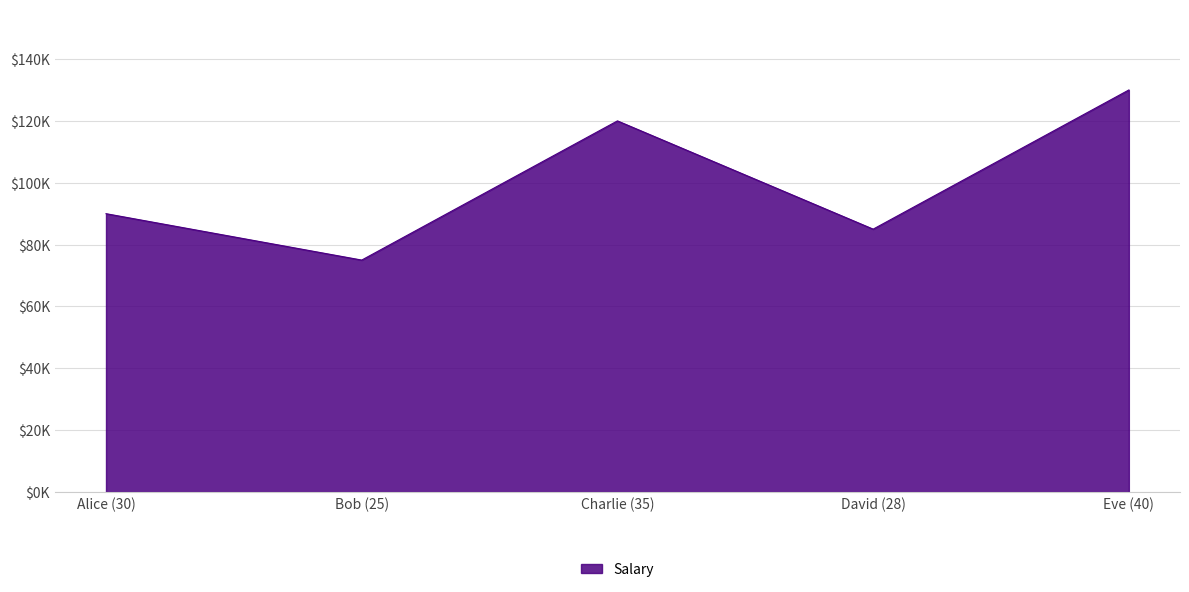

What is the change in value from Alice (30) to David (28)?

-5000